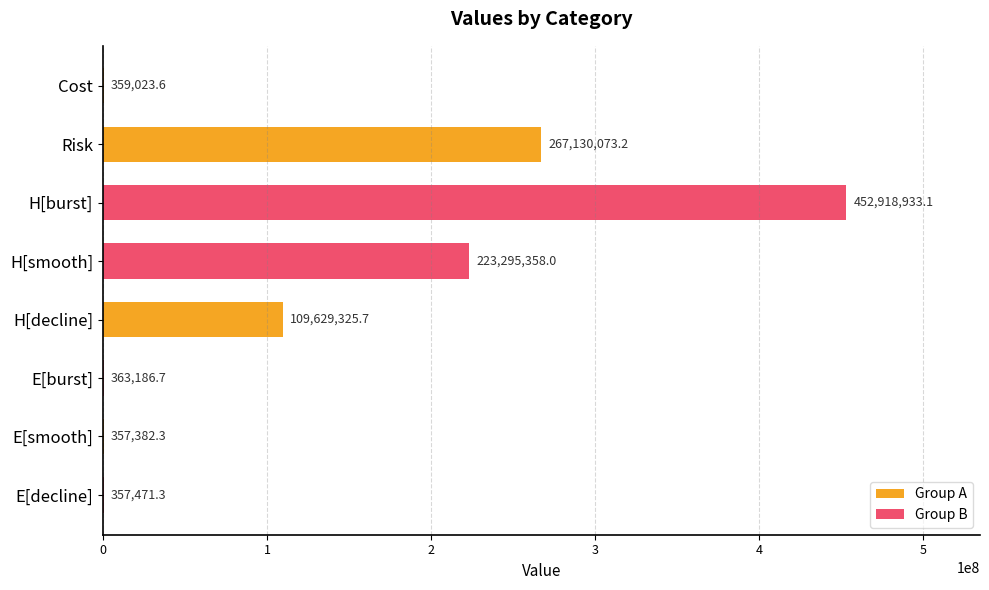

Reading bottom to top, what are all the values shown in this chart?

E[decline]=357471.3	E[smooth]=357382.3	E[burst]=363186.7	H[decline]=109629325.7	H[smooth]=223295358.0	H[burst]=452918933.1	Risk=267130073.2	Cost=359023.6